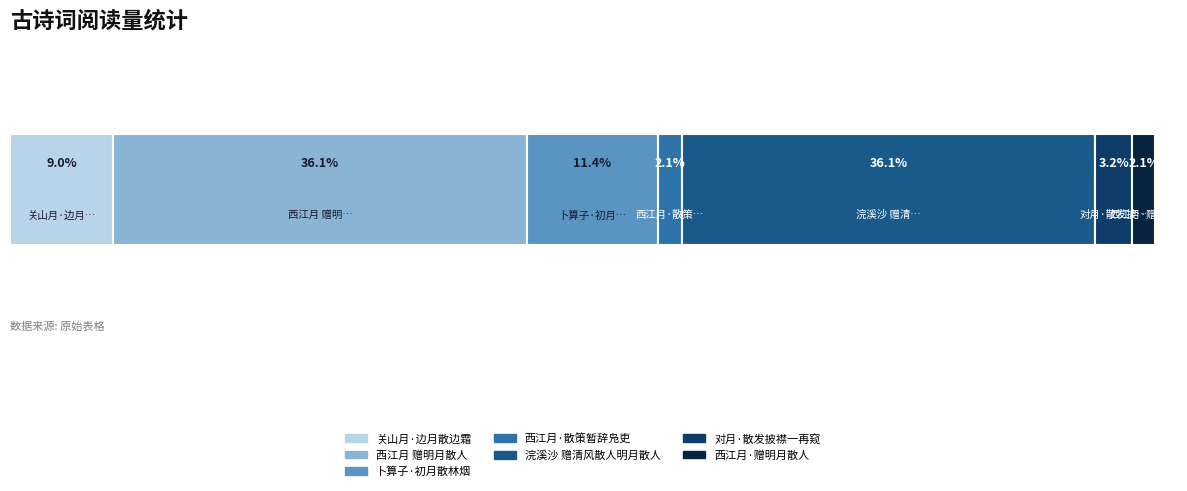

What are all the series names shown in the legend?

关山月·边月散边霜, 西江月 赠明月散人, 卜算子·初月散林烟, 西江月·散策暂辞凫吏, 浣溪沙 赠清风散人明月散人, 对月·散发披襟一再窥, 西江月·赠明月散人